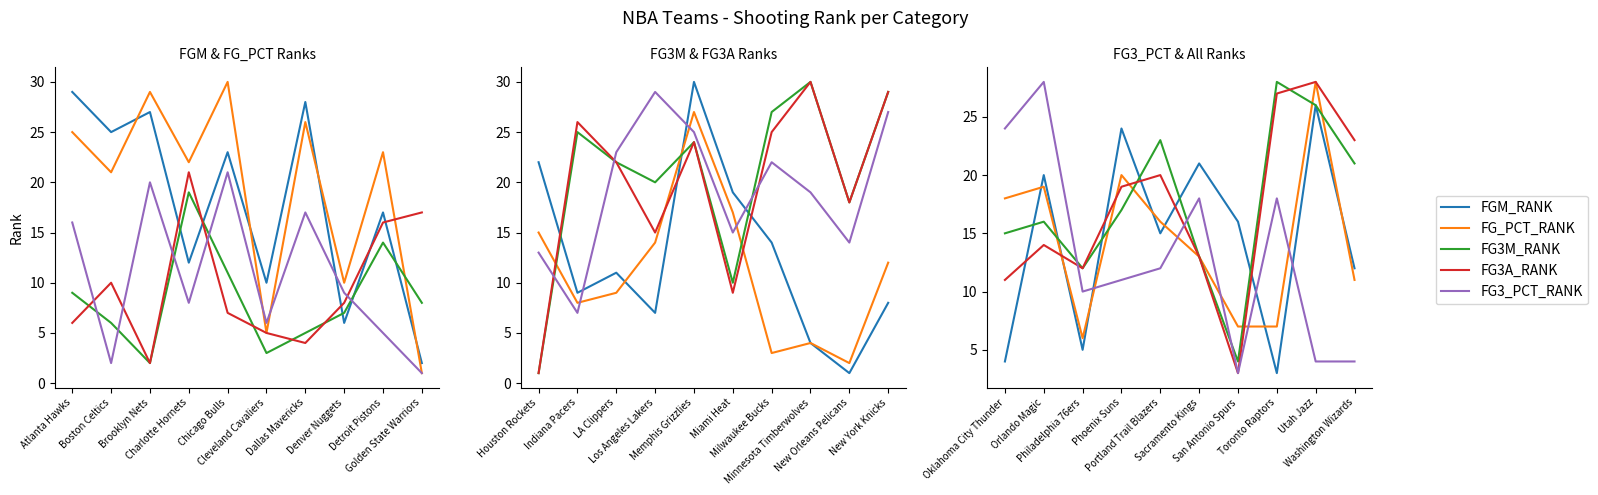

How many intersections are there between FG3A_RANK and FGM_RANK?

6